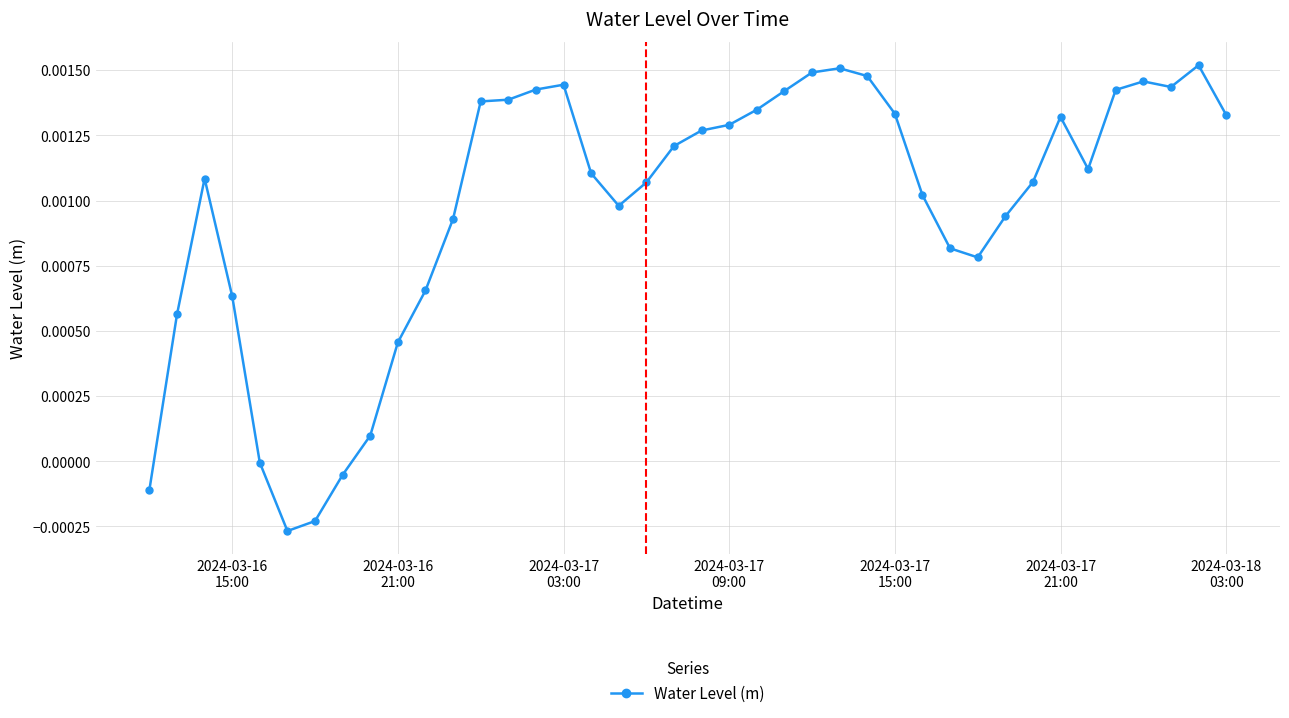

True or false: there are more than 2 points higher than both neighbors.

True